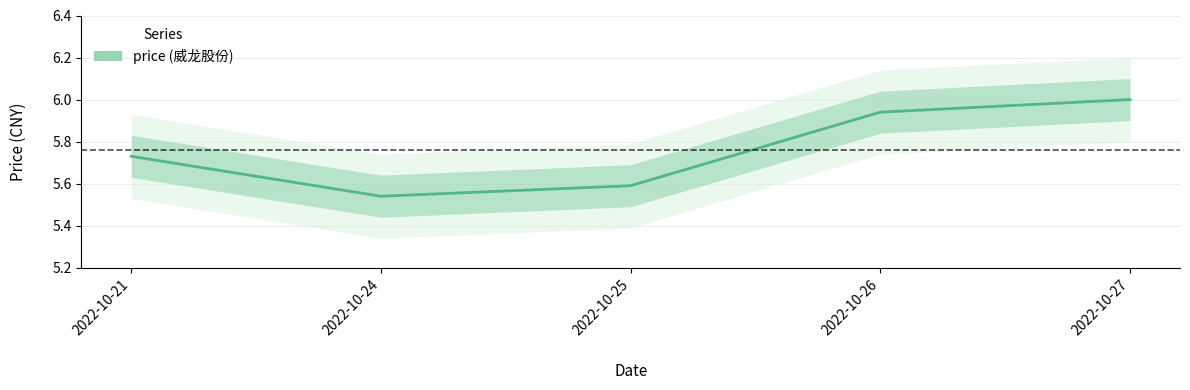

Reading left to right, what are all the values shown in this chart?

2022-10-21=5.7	2022-10-24=5.5	2022-10-25=5.6	2022-10-26=5.9	2022-10-27=6.0